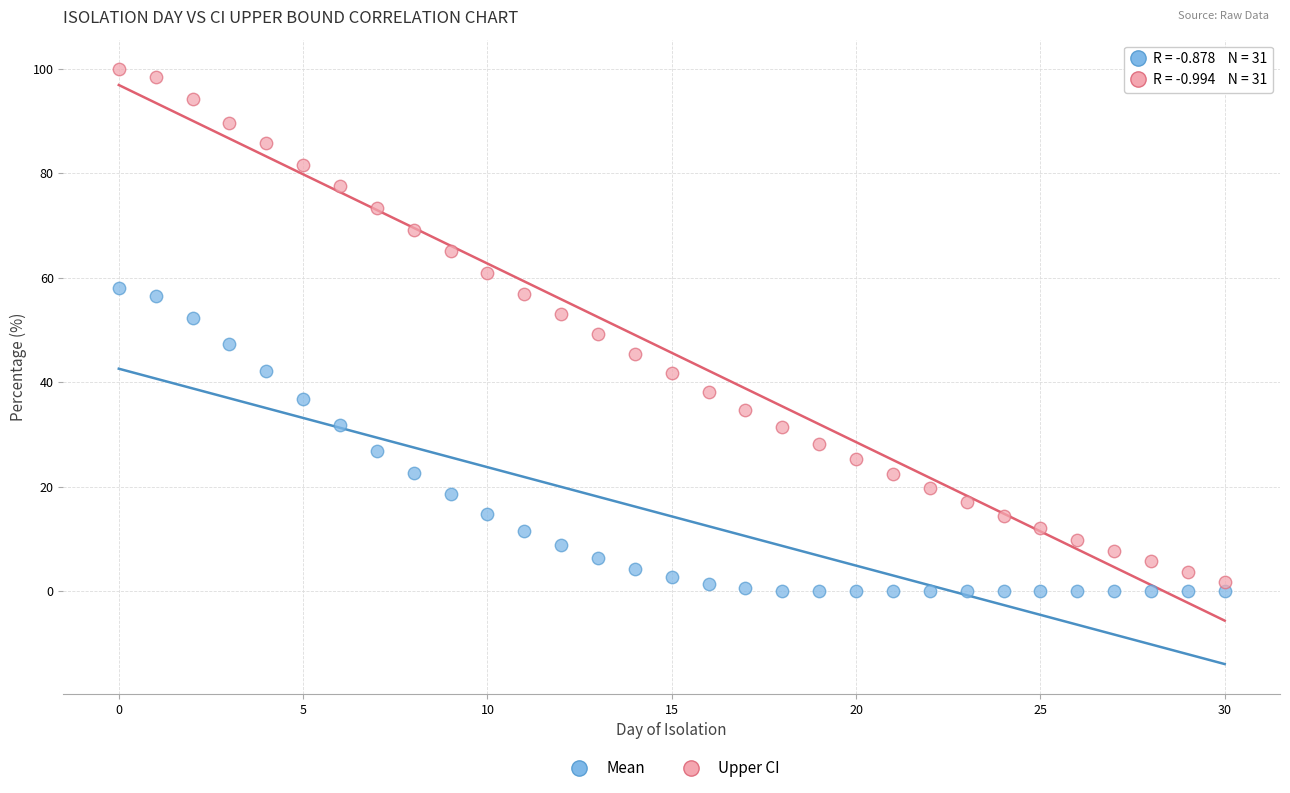

Which series has the widest spread of Y values?

Upper CI